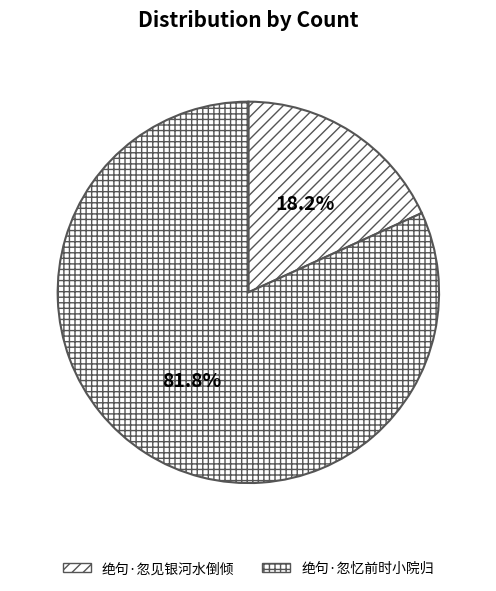

Does any single category account for the majority?

Yes